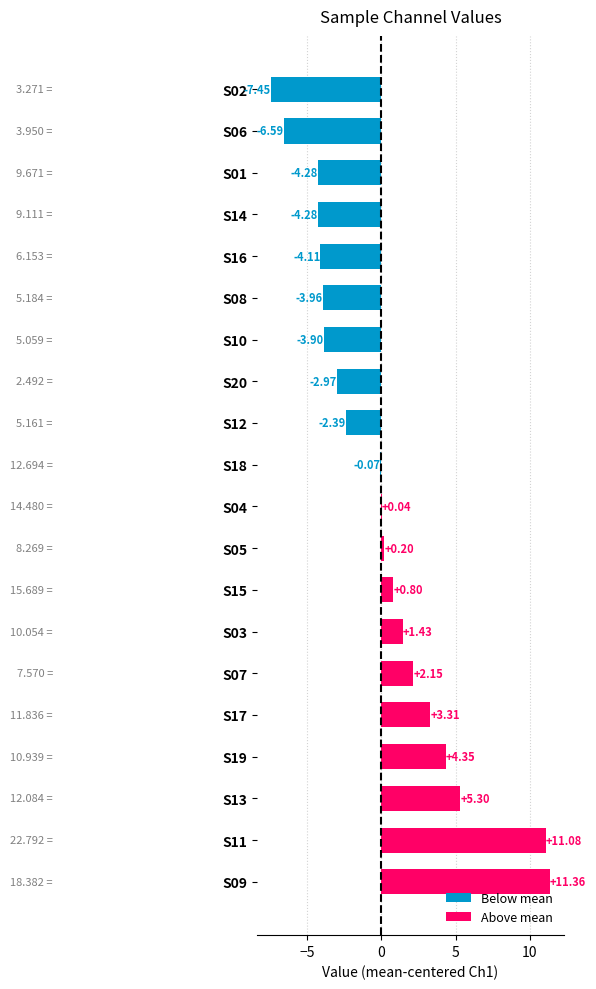

Which has a higher value, S08 or S03?

S03